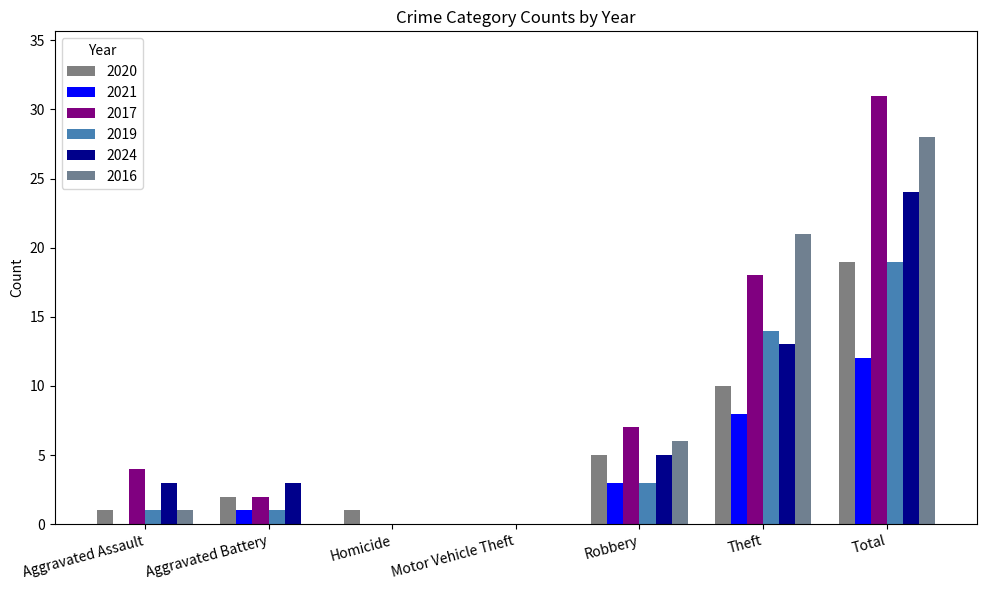

Which label corresponds to the largest value in the chart?

Total